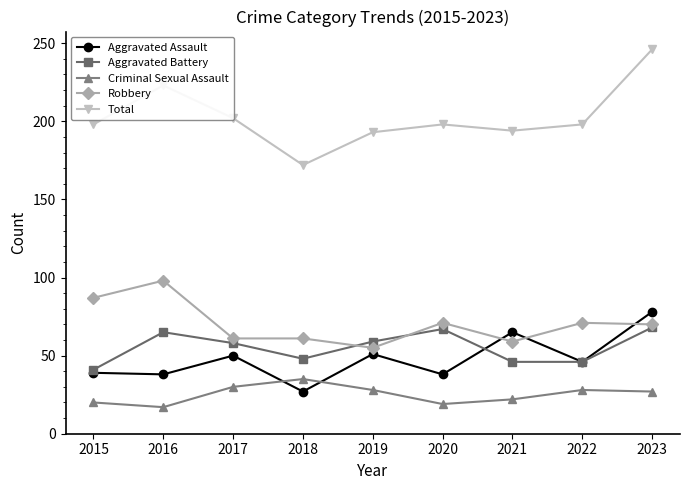

Between 2015 and 2023, which series saw the biggest shift?

Total